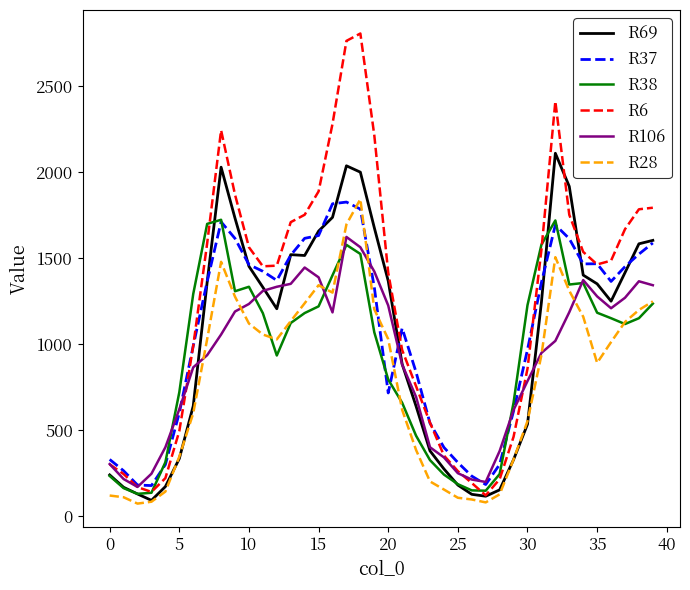

What is the lowest value of the R38 series?

128